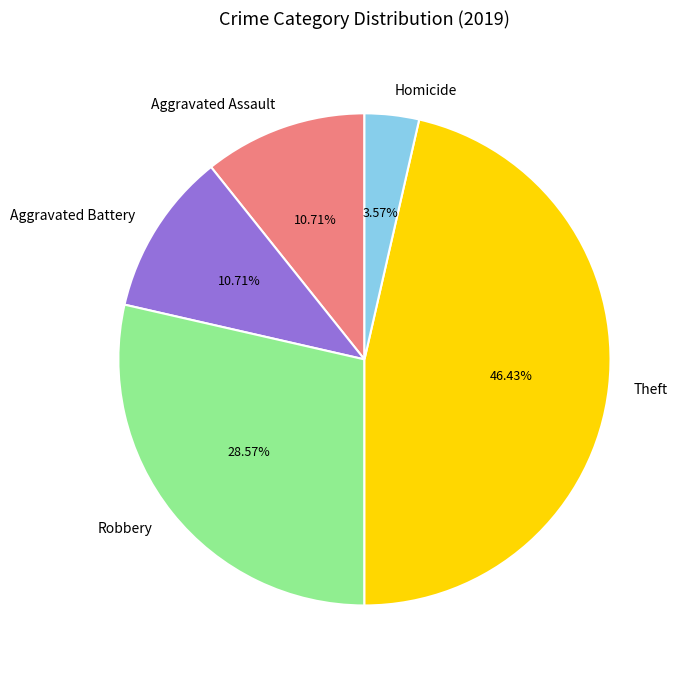

Does any single category account for the majority?

No